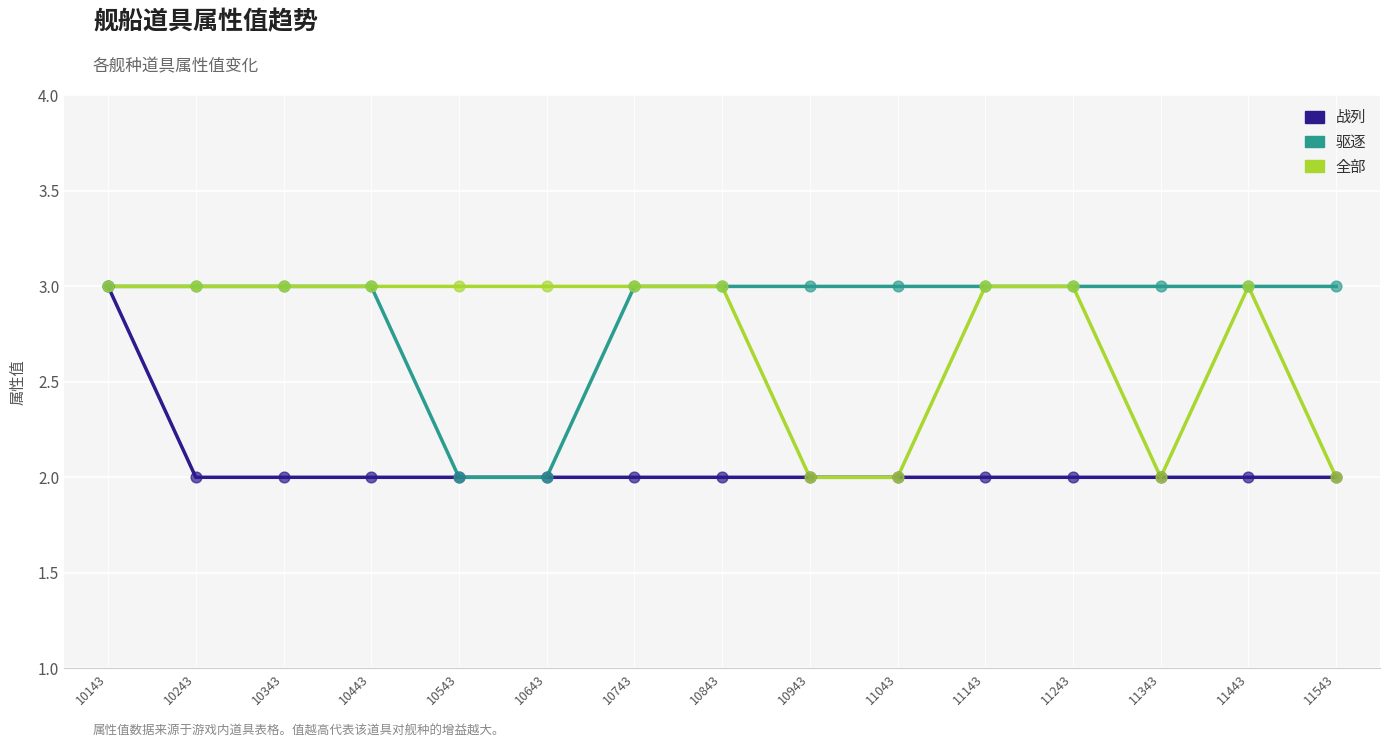

Which series has the largest total across all categories?

驱逐